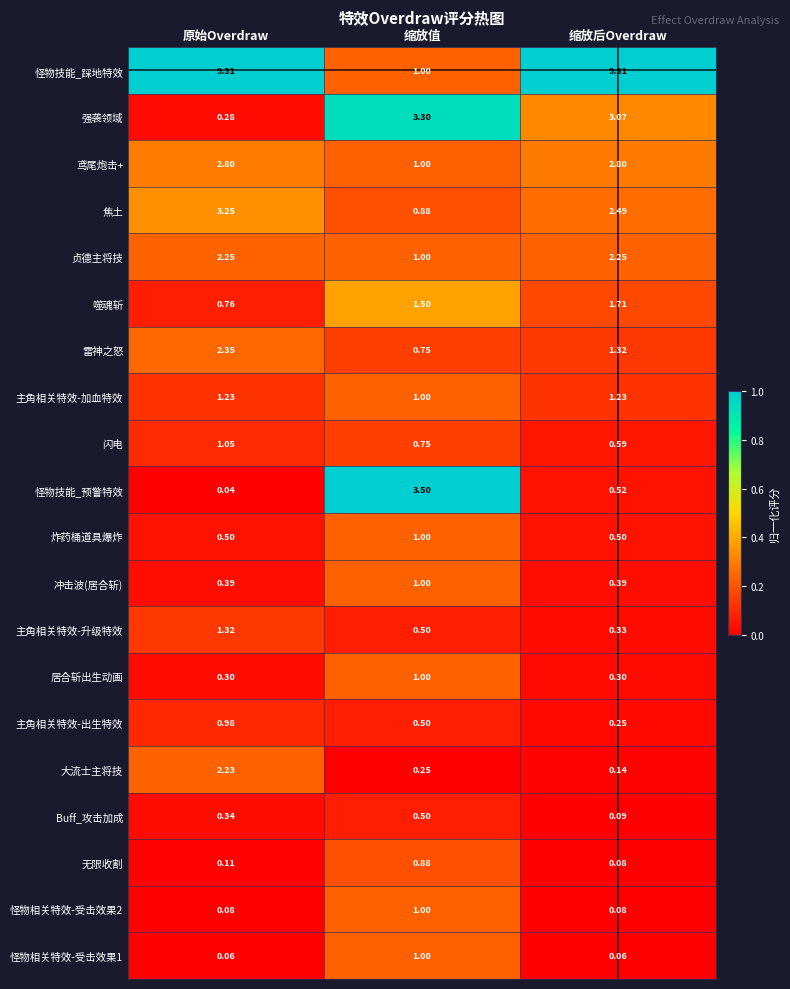

Which series has the largest range (max minus min)?

怪物技能_踩地特效